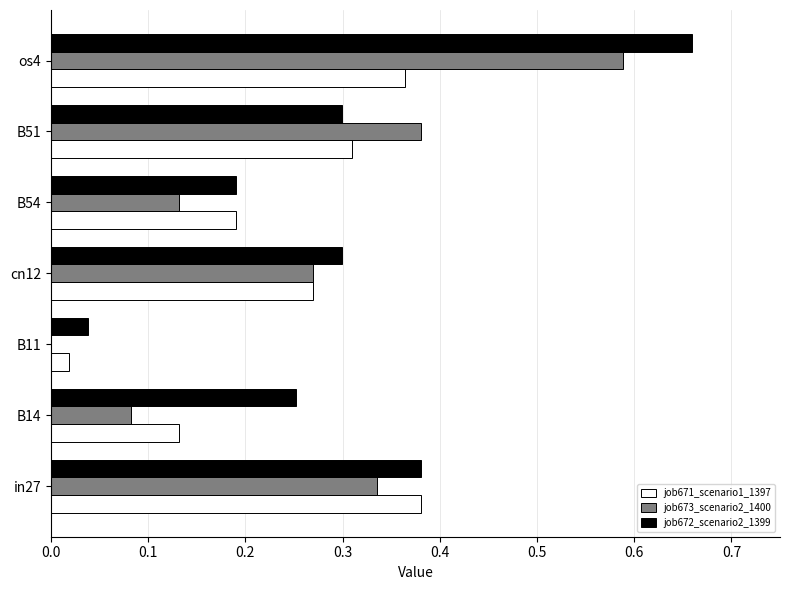

Between B14 and B11, which series saw the biggest shift?

job672_scenario2_1399